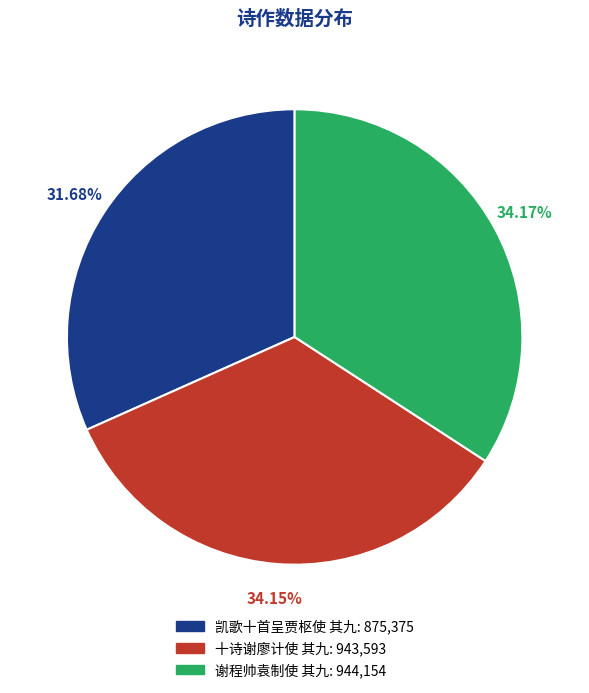

Do 十诗谢廖计使 其九: 943,593 and 凯歌十首呈贾枢使 其九: 875,375 together represent more than half of the pie?

Yes